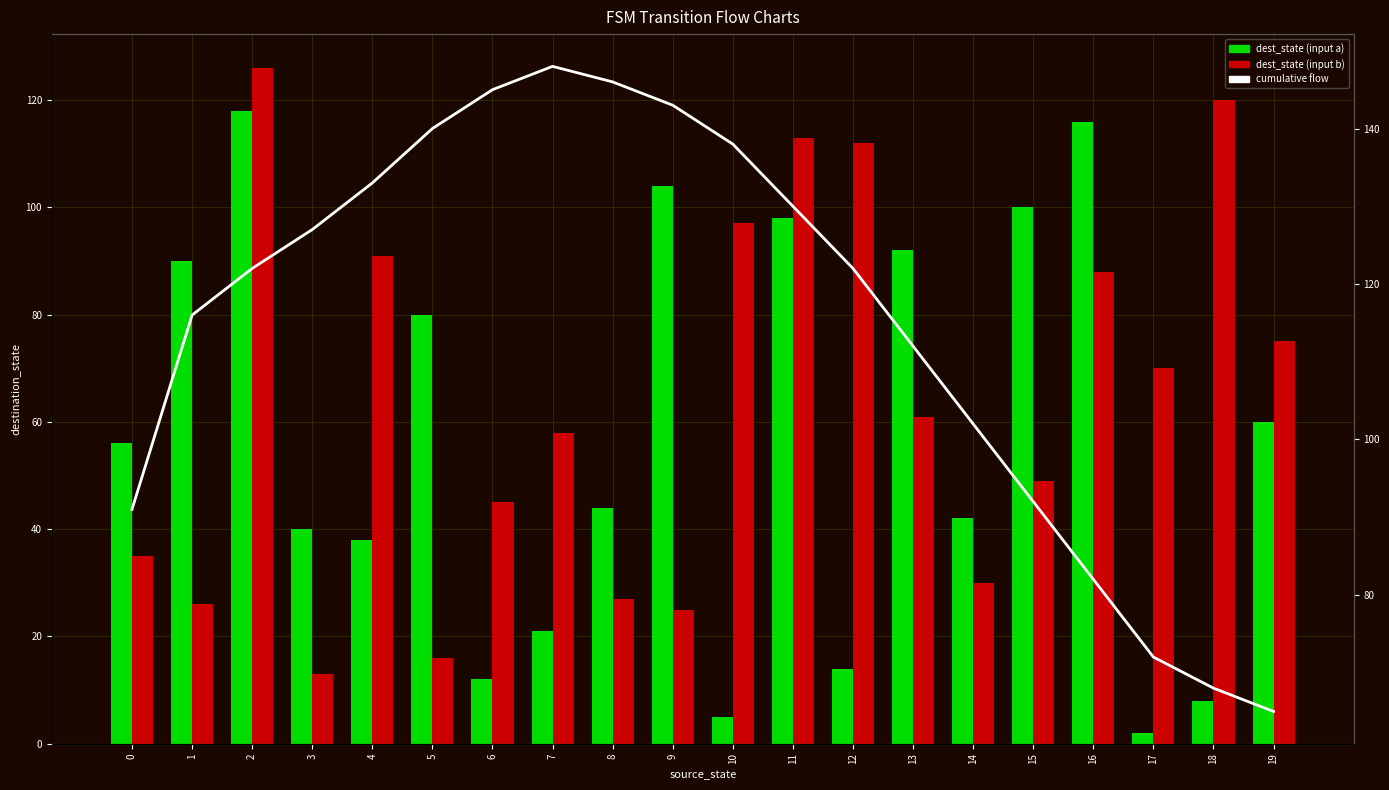

Which series has the largest total across all categories?

cumulative flow